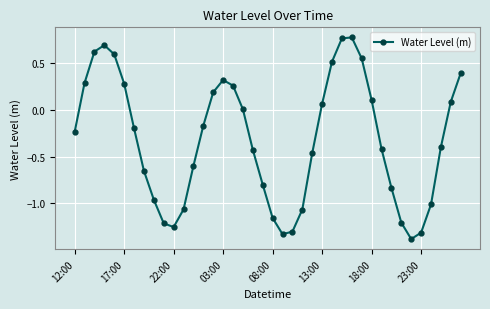

What is the sum of all values?

-12.9